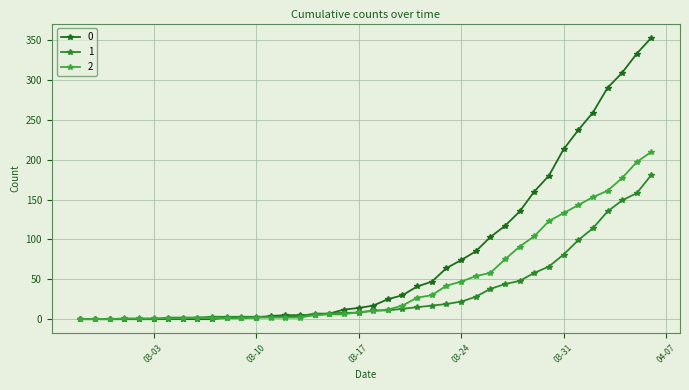

Count the number of data series in this chart.

3